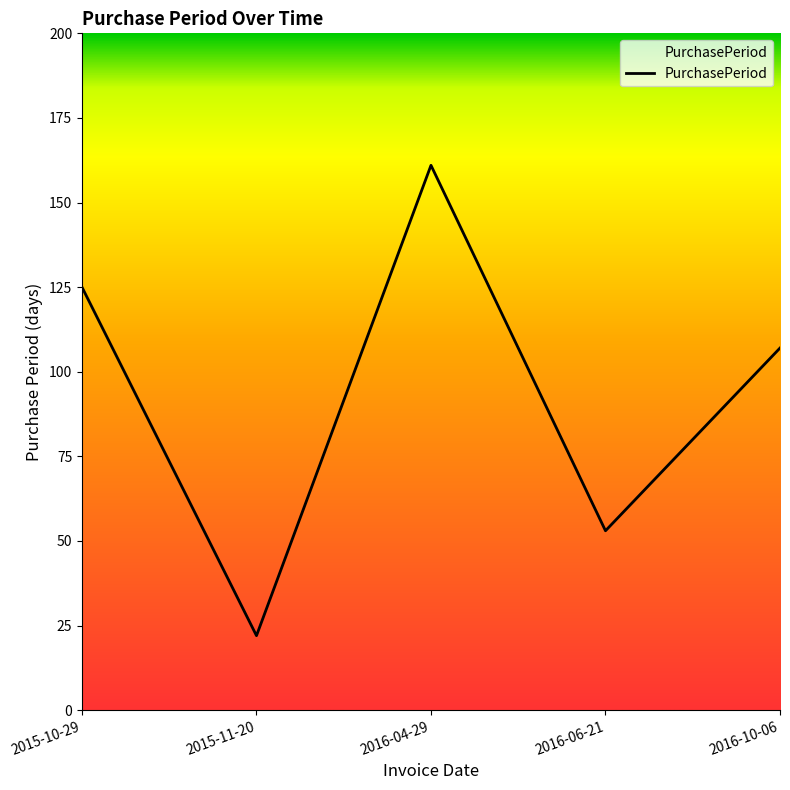

At which label does the data first exceed 107?

2015-10-29